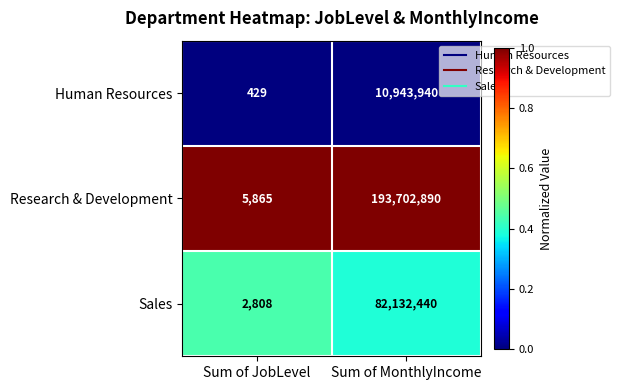

At which category is the sum across all series the highest?

Sum of MonthlyIncome